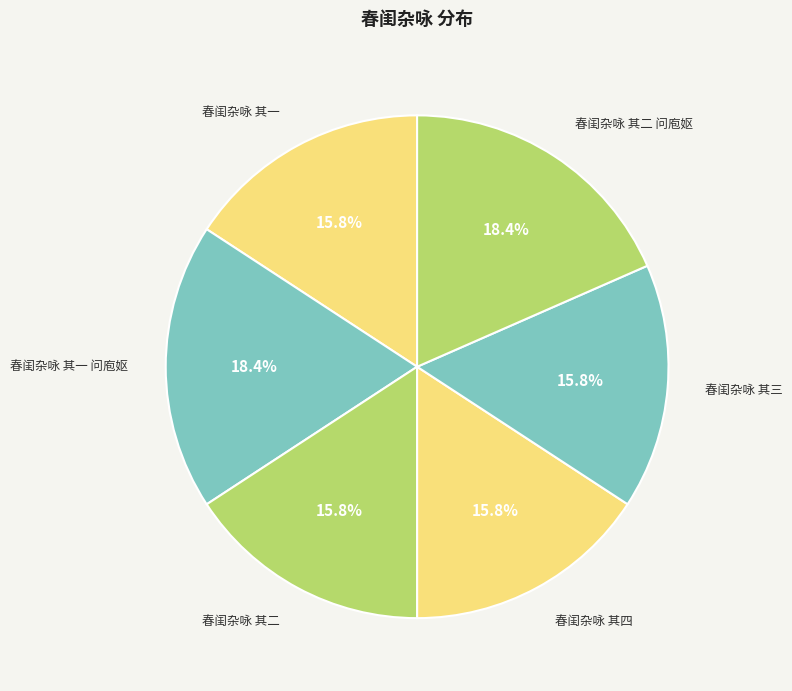

Which slice is the smallest?

春闺杂咏 其一